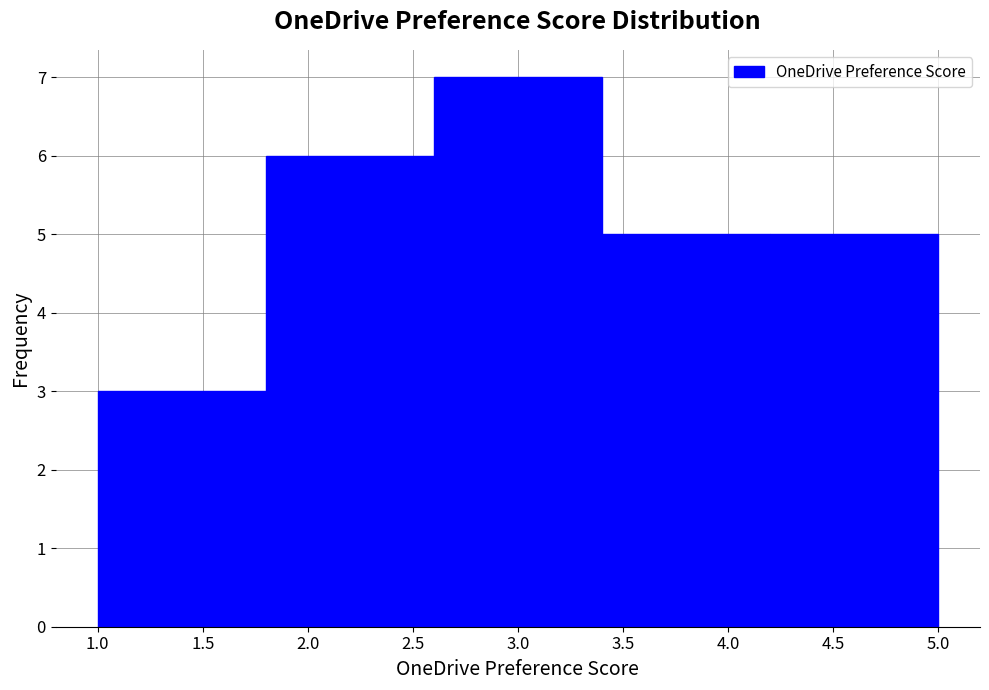

Which range on the x-axis has the tallest bar?

2.6 to 3.4